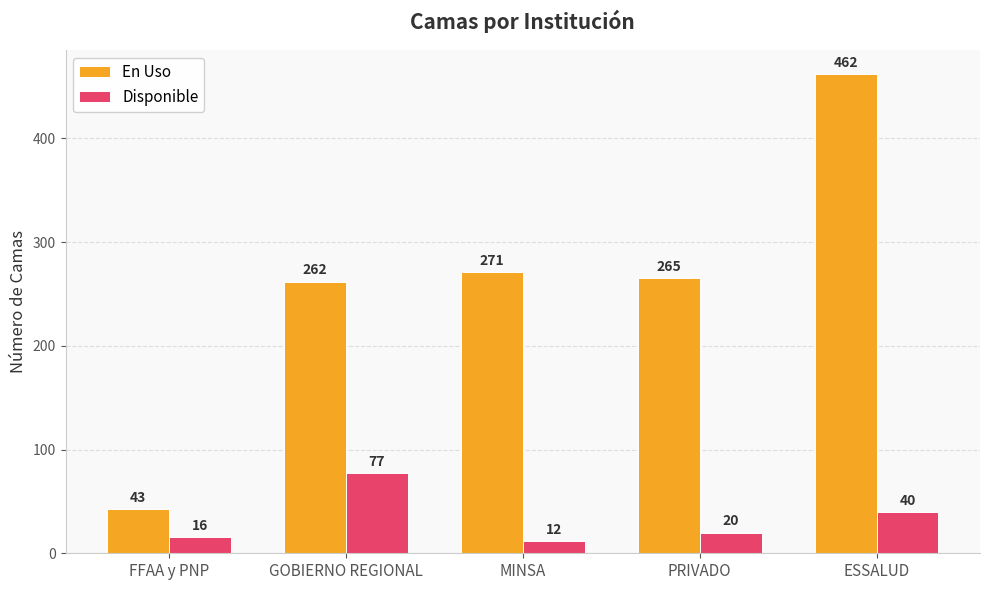

Is it true that Disponible equals 27 at GOBIERNO REGIONAL?

False